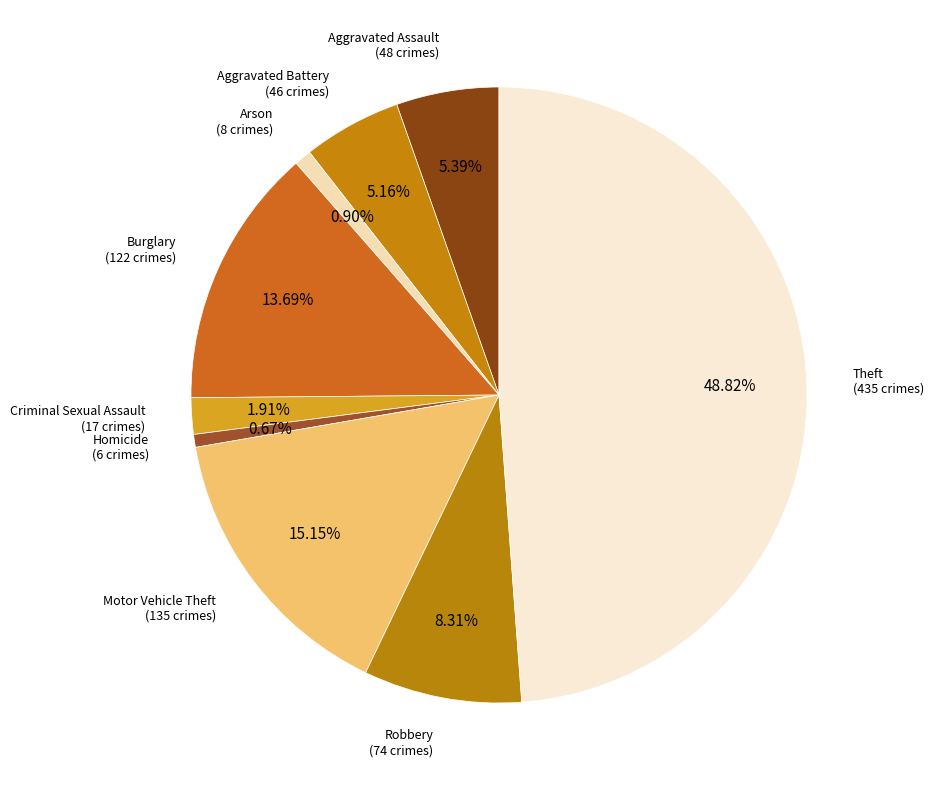

Does Theft account for over 50% of the chart?

No